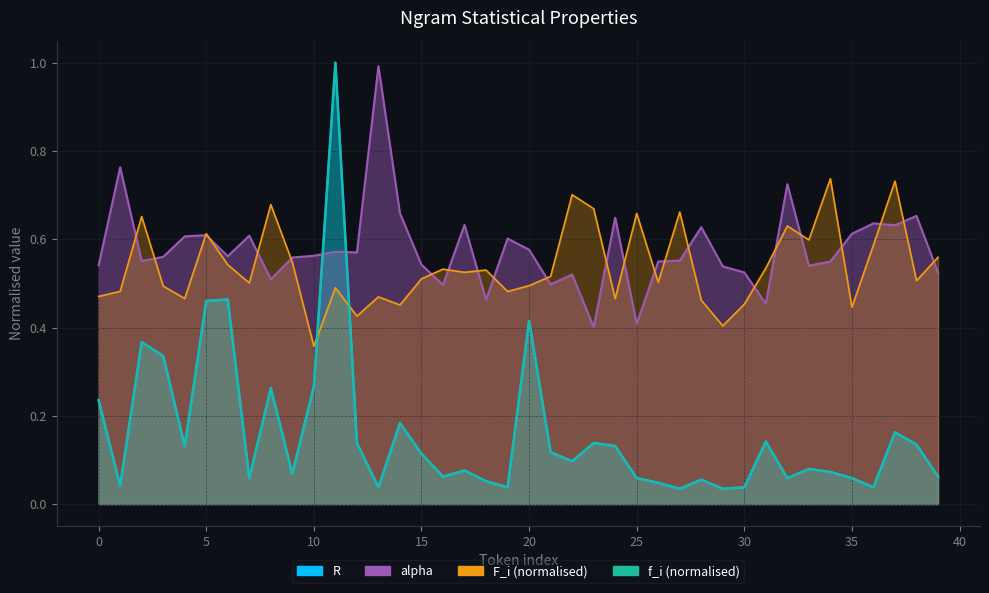

What is the sum of all f_i values?

6.4